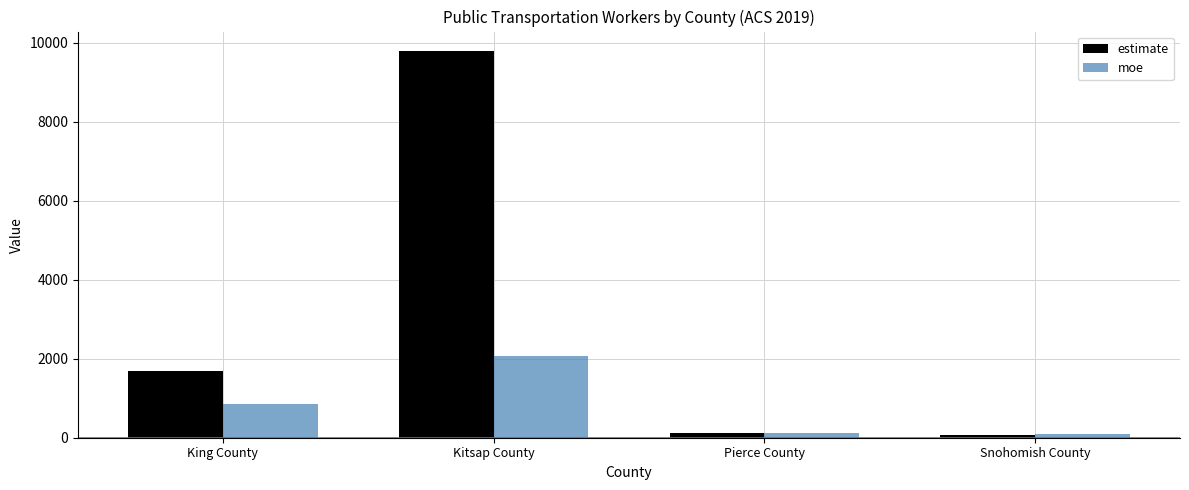

What is the total value across all series at King County?

2541